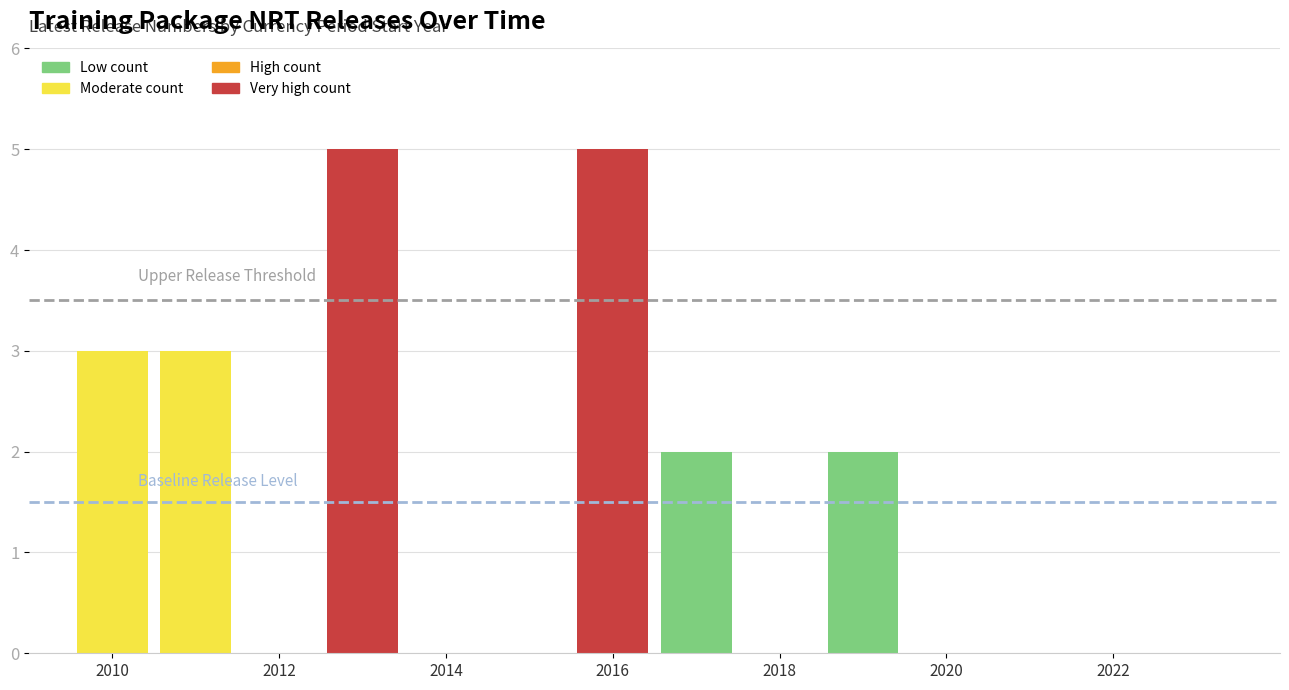

How many values are between 0 and 3?

12